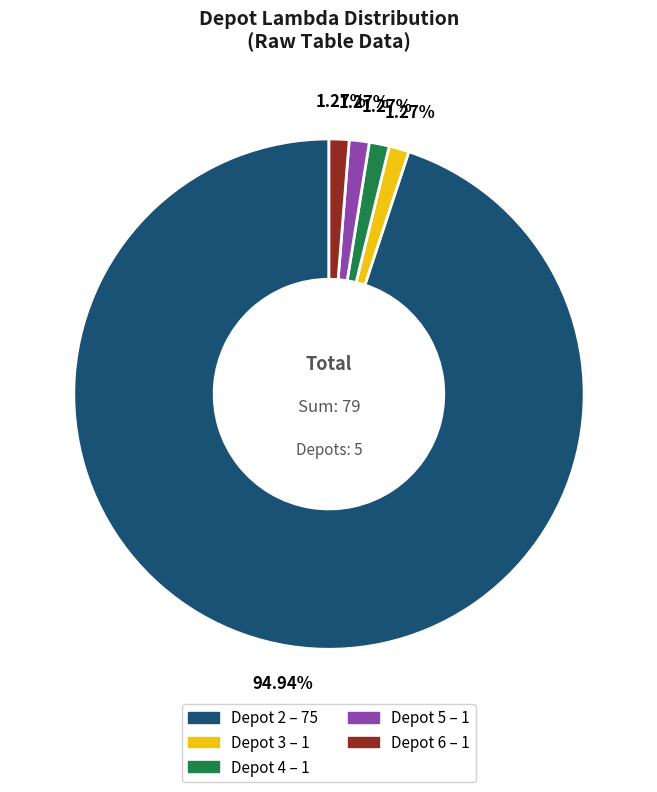

Is there a majority slice in this chart?

Yes